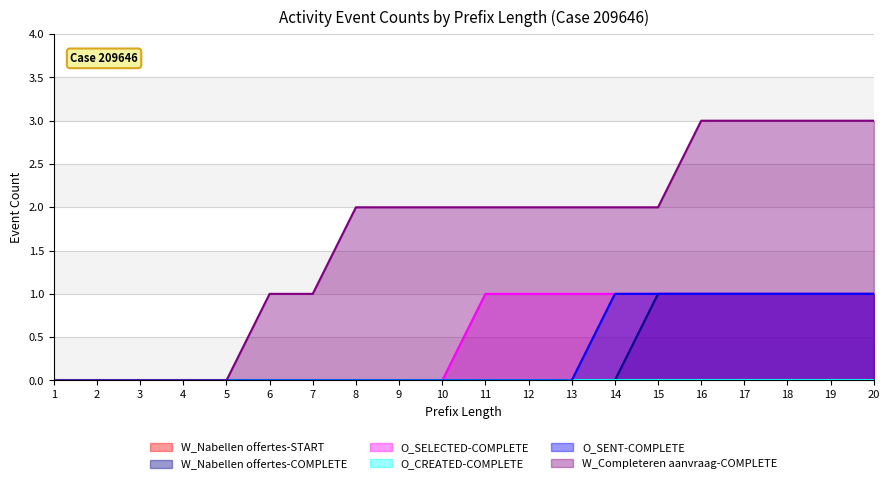

True or false: W_Completeren aanvraag-COMPLETE has more than 1 points higher than both neighbors.

False